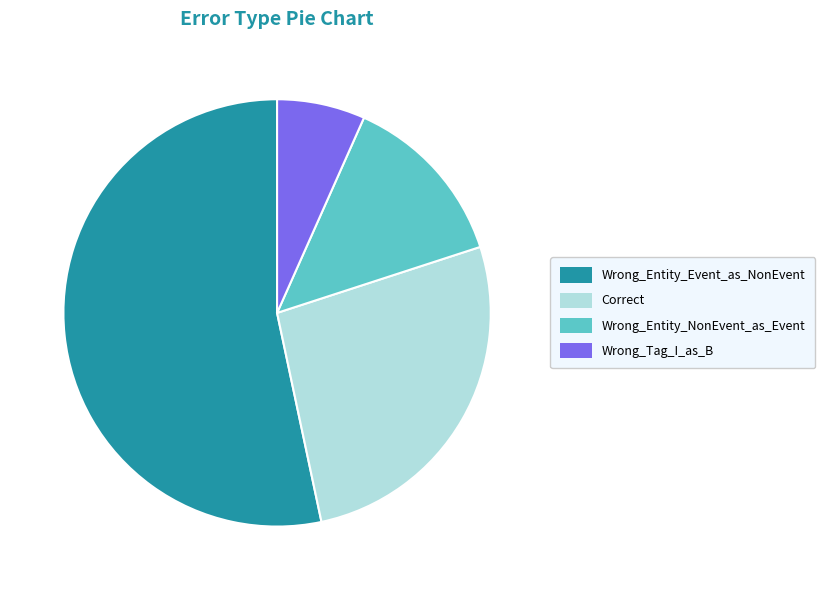

Rank the categories by value from highest to lowest.

Wrong_Entity_Event_as_NonEvent, Correct, Wrong_Entity_NonEvent_as_Event, Wrong_Tag_I_as_B